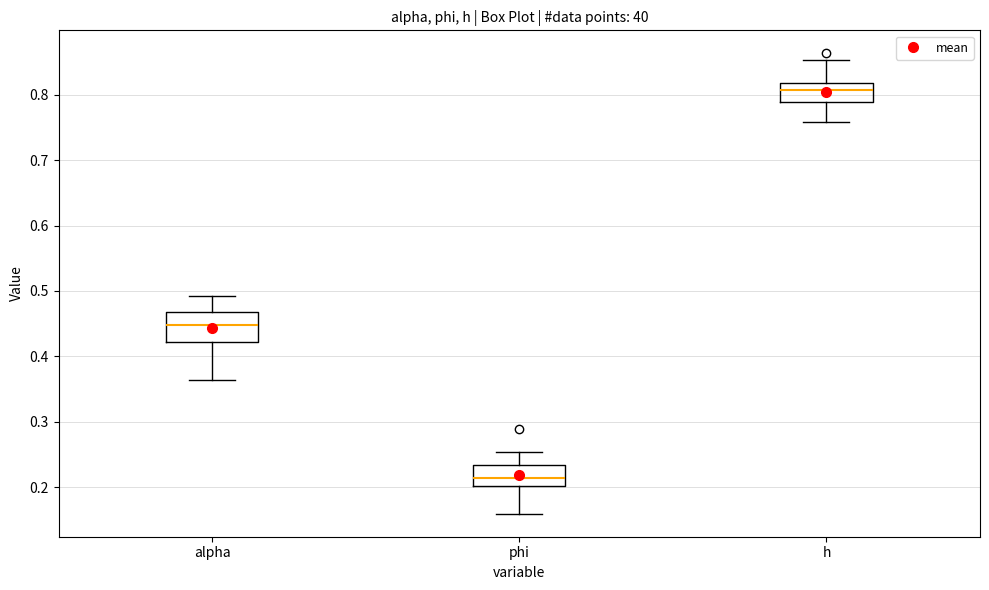

Reading left to right, read every box against the y-axis: the position of its median line, the range the box covers, and the ends of its whiskers. The values are not printed on the chart, so give them approximately, as read against the axis.

alpha: median 0.45, box 0.42 to 0.47, whiskers 0.36 to 0.49
phi: median 0.21, box 0.20 to 0.23, whiskers 0.16 to 0.25
h: median 0.81, box 0.79 to 0.82, whiskers 0.76 to 0.85